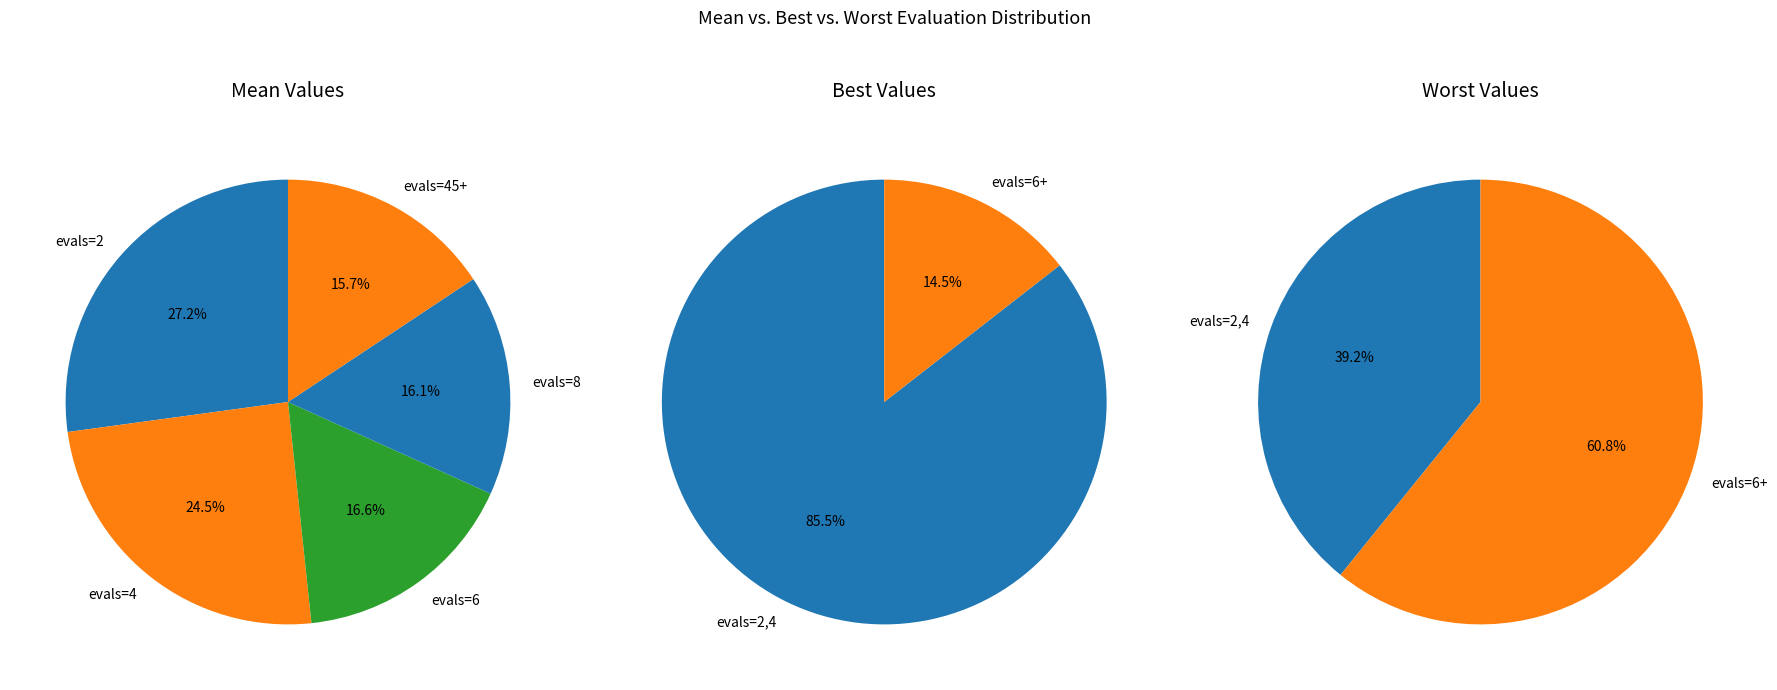

How much of the chart is everything except evals=6?

83.4%